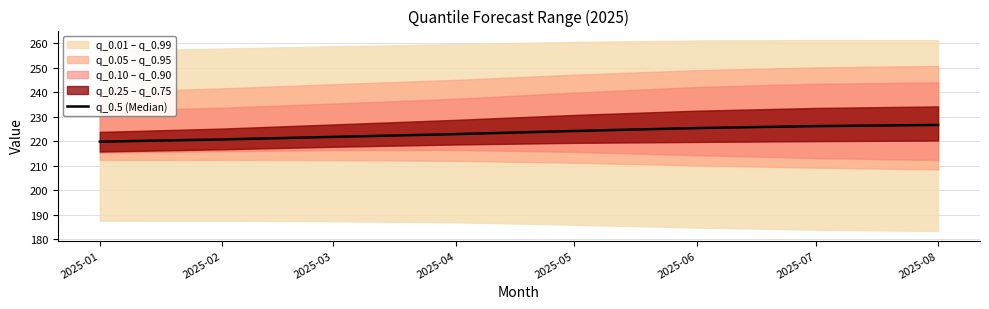

What is the sum of all values?

1787.4